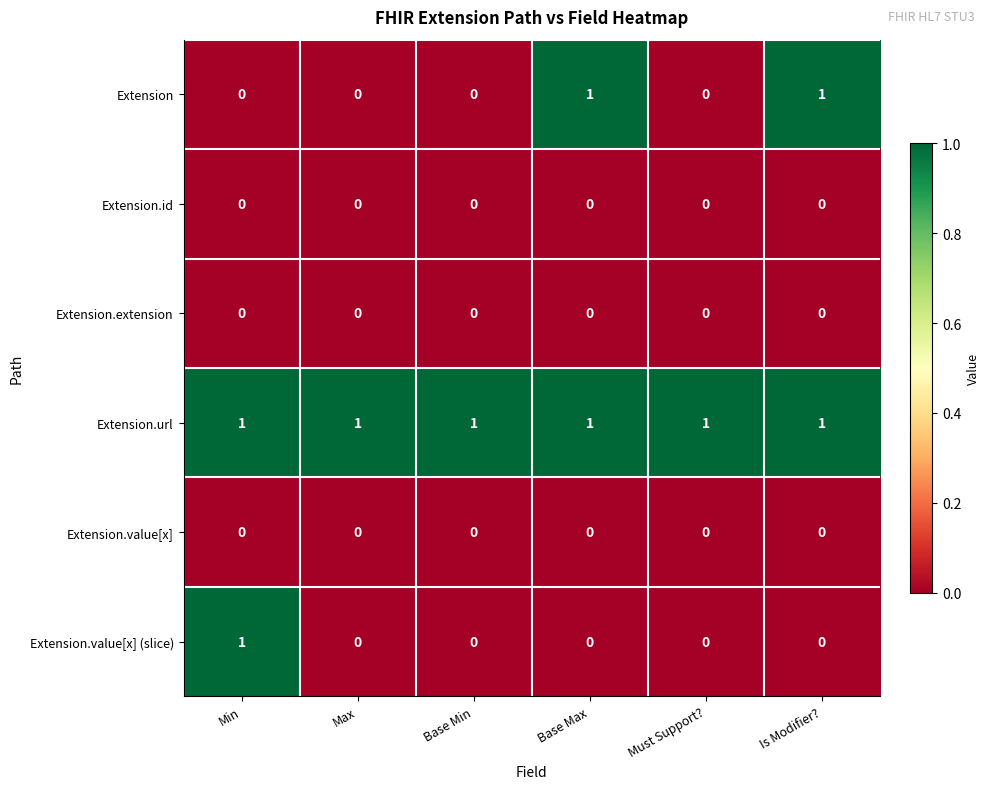

True or false: Extension has a value of 0 at Base Min.

True